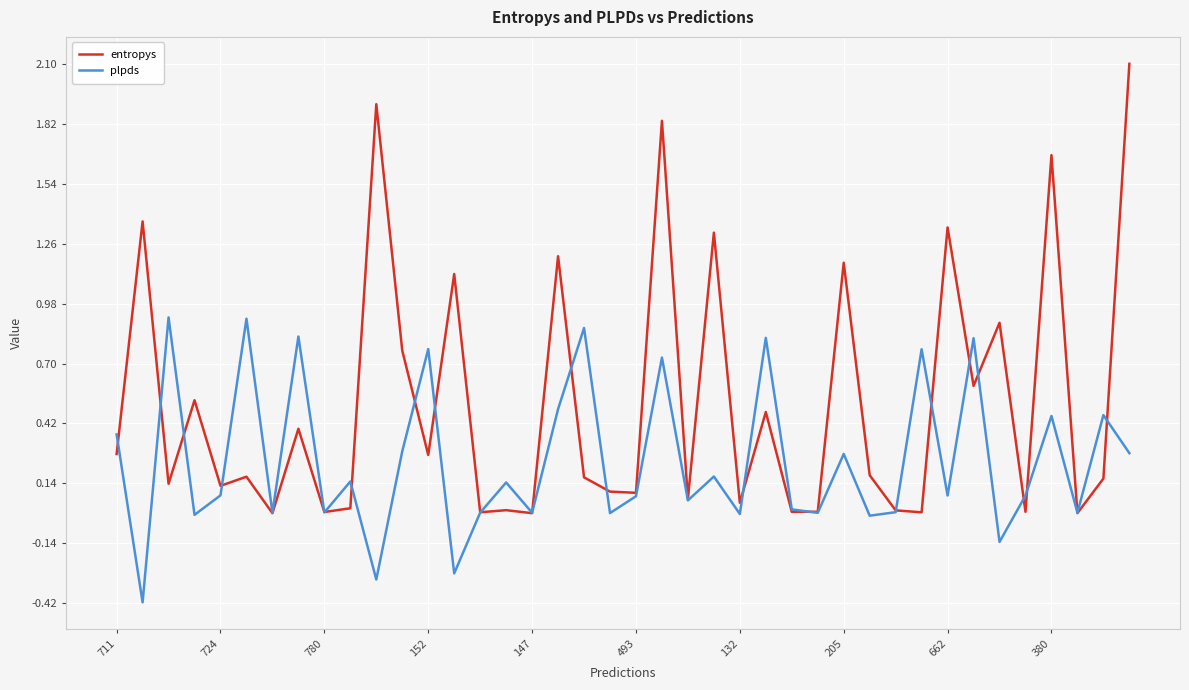

Which series has the largest range (max minus min)?

entropys